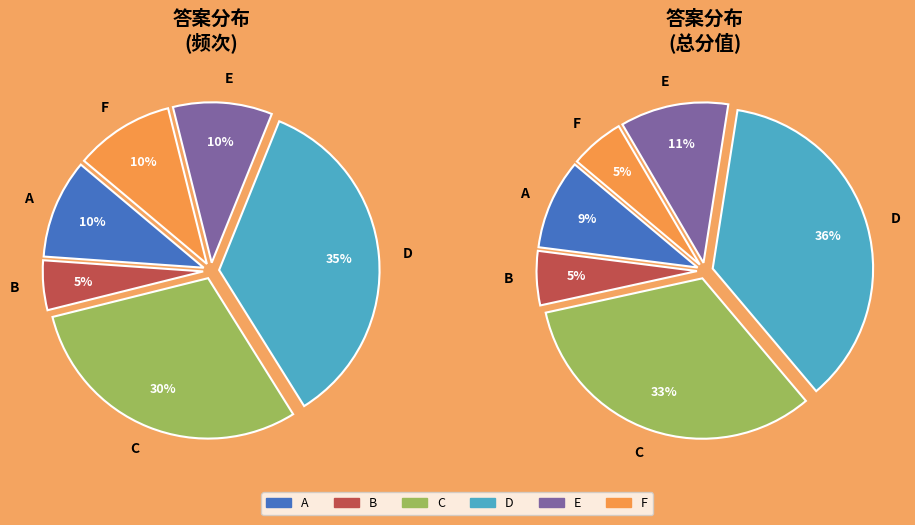

True or false: F accounts for 16% of the total.

False